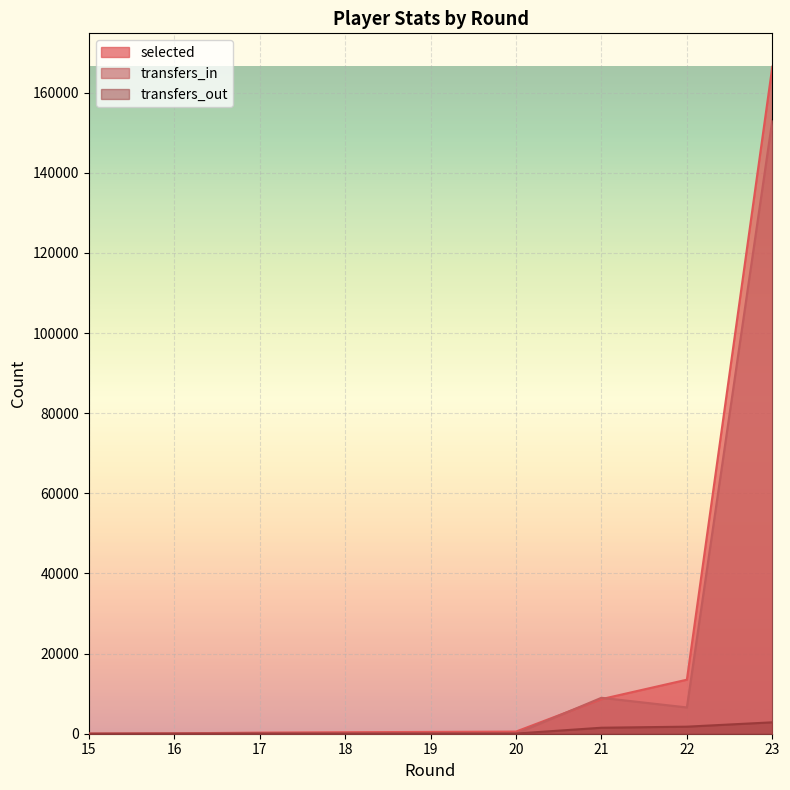

Count the number of data series in this chart.

3